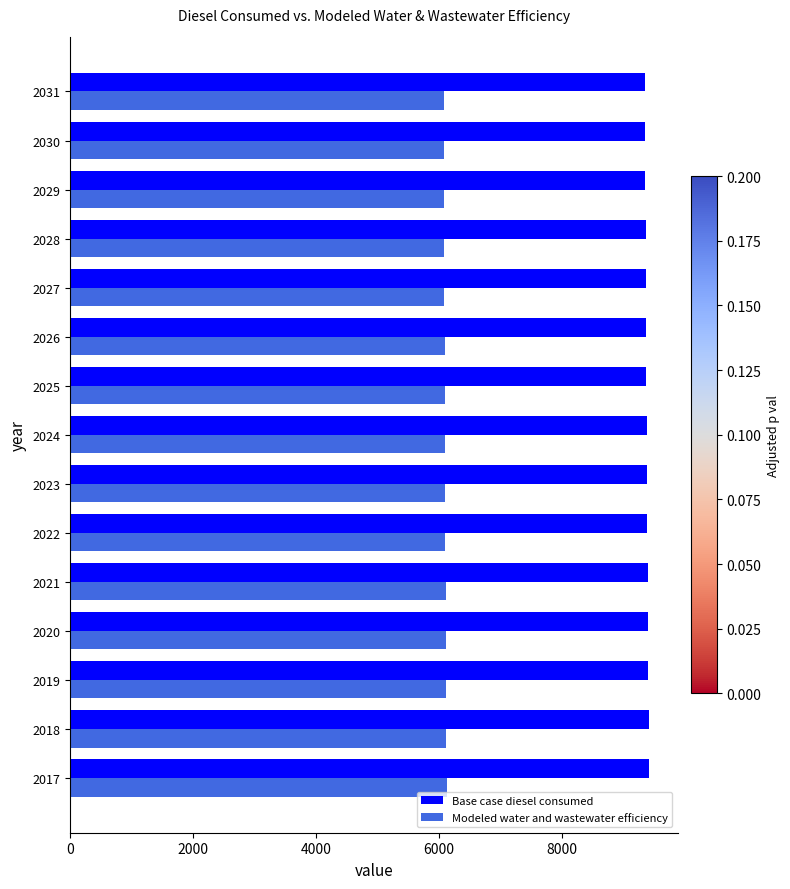

What is the minimum value shown in the chart?

6079.0